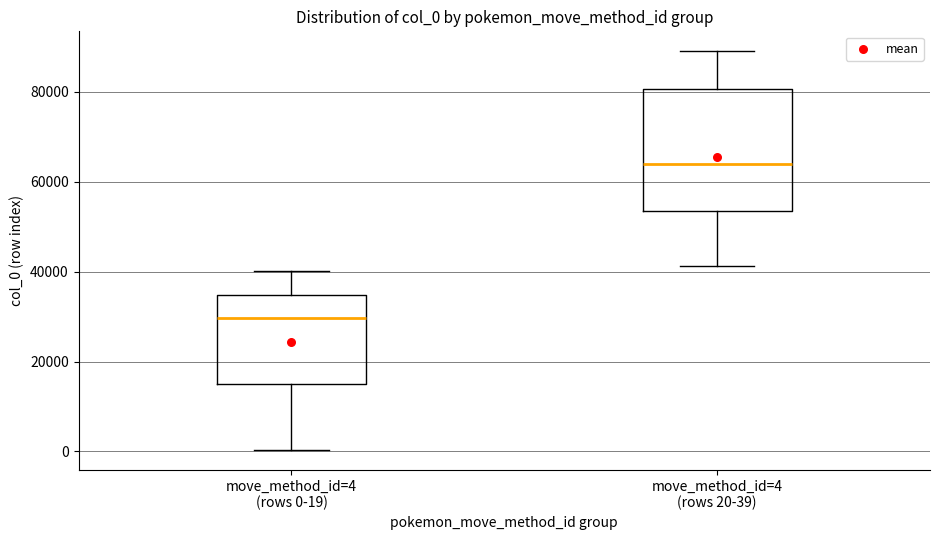

Reading left to right, read every box against the y-axis: the position of its median line, the range the box covers, and the ends of its whiskers. The values are not printed on the chart, so give them approximately, as read against the axis.

move_method_id=4 (rows 0-19): median 30000, box 14000 to 34000, whiskers 0 to 40000
move_method_id=4 (rows 20-39): median 64000, box 54000 to 80000, whiskers 42000 to 90000